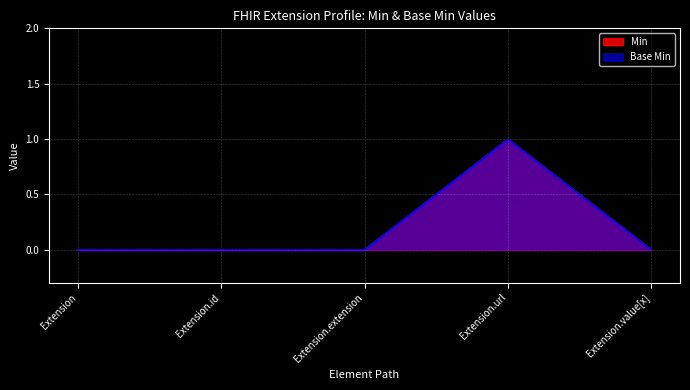

Is the value of Base Min at Extension.extension greater than the value of Min at Extension.extension?

No